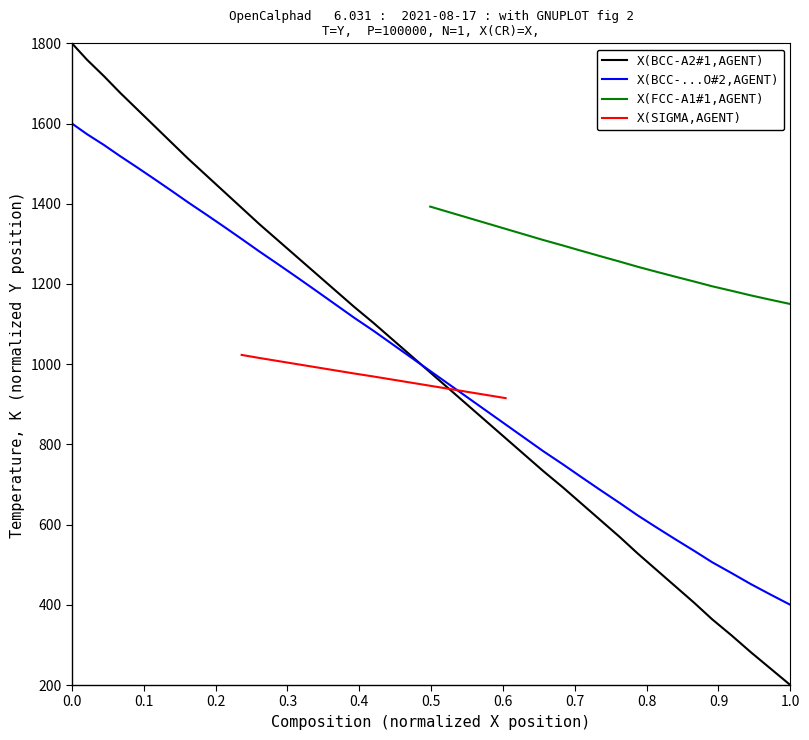

At how many categories does at least one series exceed 378?

40